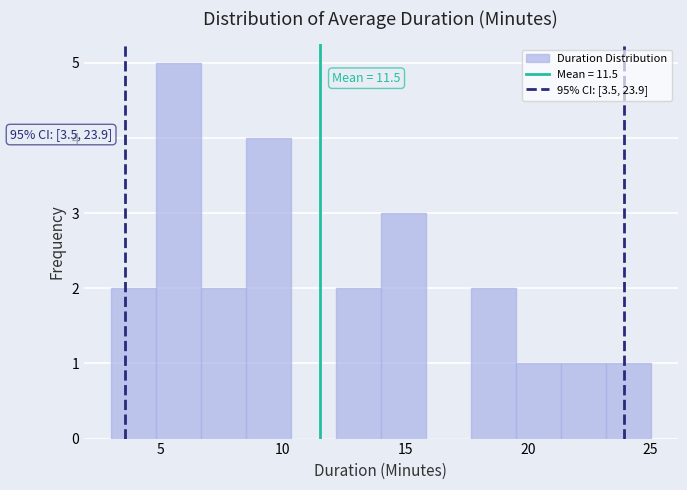

Read against the x-axis, roughly where is the centre of the tallest bar?

6.0